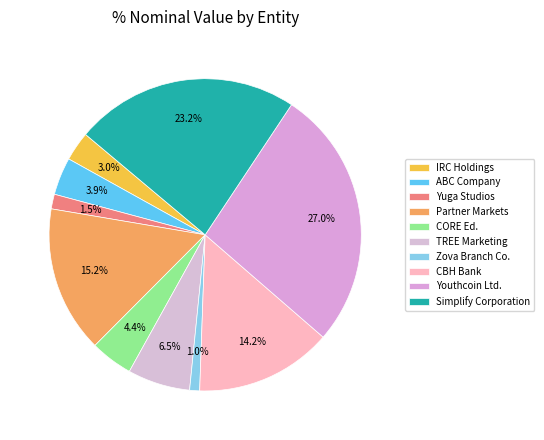

To the nearest percent, what percentage of the pie is CBH Bank?

14%